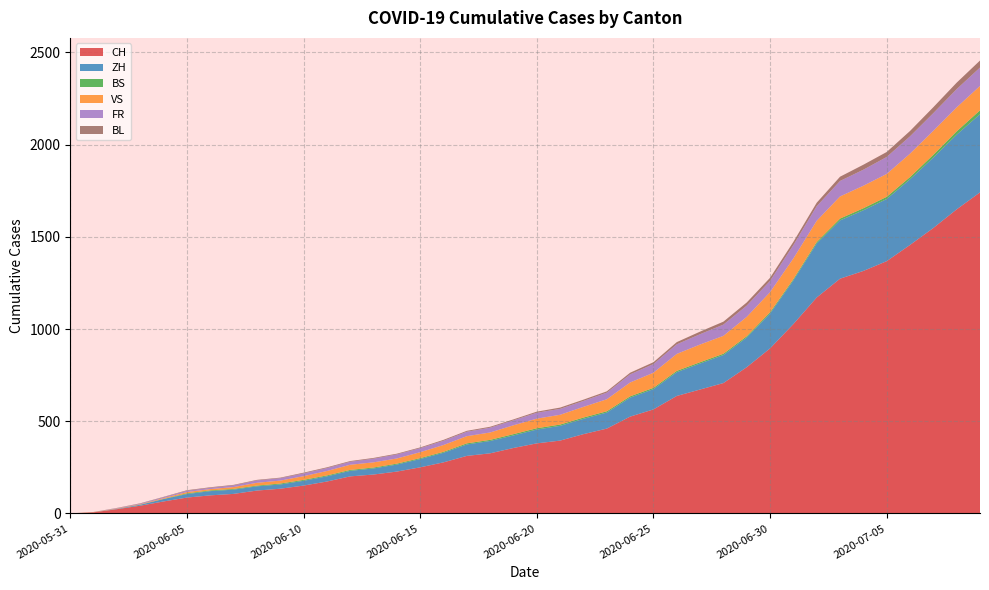

Reading left to right, extract all data points from this chart.

CH: 2020-05-31=0	2020-06-01=6	2020-06-02=23	2020-06-03=42	2020-06-04=65	2020-06-05=86	2020-06-06=98	2020-06-07=106	2020-06-08=124	2020-06-09=134	2020-06-10=151	2020-06-11=173	2020-06-12=201	2020-06-13=211	2020-06-14=227	2020-06-15=250	2020-06-16=277	2020-06-17=312	2020-06-18=326	2020-06-19=355	2020-06-20=380	2020-06-21=395	2020-06-22=430	2020-06-23=460	2020-06-24=525	2020-06-25=564	2020-06-26=637	2020-06-27=672	2020-06-28=707	2020-06-29=793	2020-06-30=895	2020-07-01=1027	2020-07-02=1171	2020-07-03=1273	2020-07-04=1315	2020-07-05=1368	2020-07-06=1456	2020-07-07=1548	2020-07-08=1649	2020-07-09=1741
ZH: 2020-05-31=0	2020-06-01=0	2020-06-02=2	2020-06-03=5	2020-06-04=13	2020-06-05=19	2020-06-06=23	2020-06-07=23	2020-06-08=23	2020-06-09=23	2020-06-10=26	2020-06-11=28	2020-06-12=30	2020-06-13=33	2020-06-14=38	2020-06-15=45	2020-06-16=52	2020-06-17=62	2020-06-18=67	2020-06-19=68	2020-06-20=75	2020-06-21=80	2020-06-22=83	2020-06-23=87	2020-06-24=103	2020-06-25=110	2020-06-26=129	2020-06-27=141	2020-06-28=152	2020-06-29=161	2020-06-30=189	2020-07-01=237	2020-07-02=293	2020-07-03=316	2020-07-04=329	2020-07-05=337	2020-07-06=356	2020-07-07=382	2020-07-08=405	2020-07-09=424
BS: 2020-05-31=0	2020-06-01=0	2020-06-02=0	2020-06-03=1	2020-06-04=1	2020-06-05=4	2020-06-06=4	2020-06-07=4	2020-06-08=4	2020-06-09=5	2020-06-10=5	2020-06-11=5	2020-06-12=5	2020-06-13=5	2020-06-14=5	2020-06-15=5	2020-06-16=5	2020-06-17=6	2020-06-18=6	2020-06-19=7	2020-06-20=7	2020-06-21=7	2020-06-22=7	2020-06-23=7	2020-06-24=7	2020-06-25=7	2020-06-26=7	2020-06-27=7	2020-06-28=7	2020-06-29=7	2020-06-30=7	2020-07-01=7	2020-07-02=8	2020-07-03=10	2020-07-04=11	2020-07-05=12	2020-07-06=12	2020-07-07=15	2020-07-08=18	2020-07-09=21
VS: 2020-05-31=0	2020-06-01=1	2020-06-02=2	2020-06-03=2	2020-06-04=4	2020-06-05=7	2020-06-06=7	2020-06-07=10	2020-06-08=15	2020-06-09=16	2020-06-10=20	2020-06-11=24	2020-06-12=28	2020-06-13=28	2020-06-14=28	2020-06-15=32	2020-06-16=37	2020-06-17=39	2020-06-18=40	2020-06-19=48	2020-06-20=52	2020-06-21=53	2020-06-22=58	2020-06-23=65	2020-06-24=75	2020-06-25=82	2020-06-26=92	2020-06-27=96	2020-06-28=97	2020-06-29=105	2020-06-30=109	2020-07-01=112	2020-07-02=115	2020-07-03=120	2020-07-04=122	2020-07-05=124	2020-07-06=127	2020-07-07=130	2020-07-08=130	2020-07-09=132
FR: 2020-05-31=0	2020-06-01=0	2020-06-02=2	2020-06-03=3	2020-06-04=5	2020-06-05=7	2020-06-06=7	2020-06-07=9	2020-06-08=13	2020-06-09=13	2020-06-10=15	2020-06-11=16	2020-06-12=16	2020-06-13=20	2020-06-14=22	2020-06-15=22	2020-06-16=23	2020-06-17=24	2020-06-18=26	2020-06-19=27	2020-06-20=32	2020-06-21=32	2020-06-22=32	2020-06-23=36	2020-06-24=44	2020-06-25=47	2020-06-26=52	2020-06-27=56	2020-06-28=61	2020-06-29=61	2020-06-30=61	2020-07-01=72	2020-07-02=79	2020-07-03=84	2020-07-04=87	2020-07-05=92	2020-07-06=94	2020-07-07=96	2020-07-08=99	2020-07-09=100
BL: 2020-05-31=0	2020-06-01=1	2020-06-02=1	2020-06-03=2	2020-06-04=2	2020-06-05=3	2020-06-06=3	2020-06-07=3	2020-06-08=3	2020-06-09=3	2020-06-10=4	2020-06-11=4	2020-06-12=4	2020-06-13=4	2020-06-14=4	2020-06-15=4	2020-06-16=5	2020-06-17=5	2020-06-18=5	2020-06-19=5	2020-06-20=6	2020-06-21=7	2020-06-22=7	2020-06-23=7	2020-06-24=9	2020-06-25=10	2020-06-26=12	2020-06-27=14	2020-06-28=16	2020-06-29=17	2020-06-30=17	2020-07-01=18	2020-07-02=19	2020-07-03=23	2020-07-04=27	2020-07-05=27	2020-07-06=29	2020-07-07=32	2020-07-08=35	2020-07-09=38